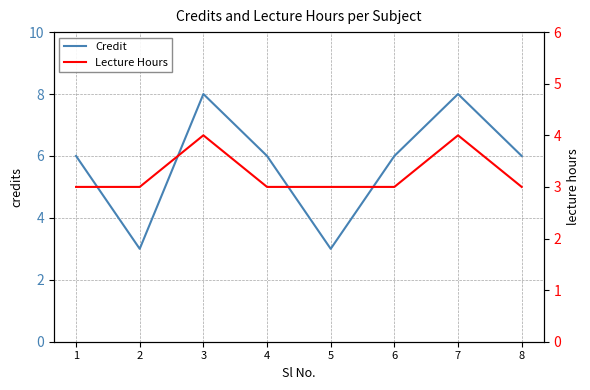

Which series has the largest total across all categories?

Credit